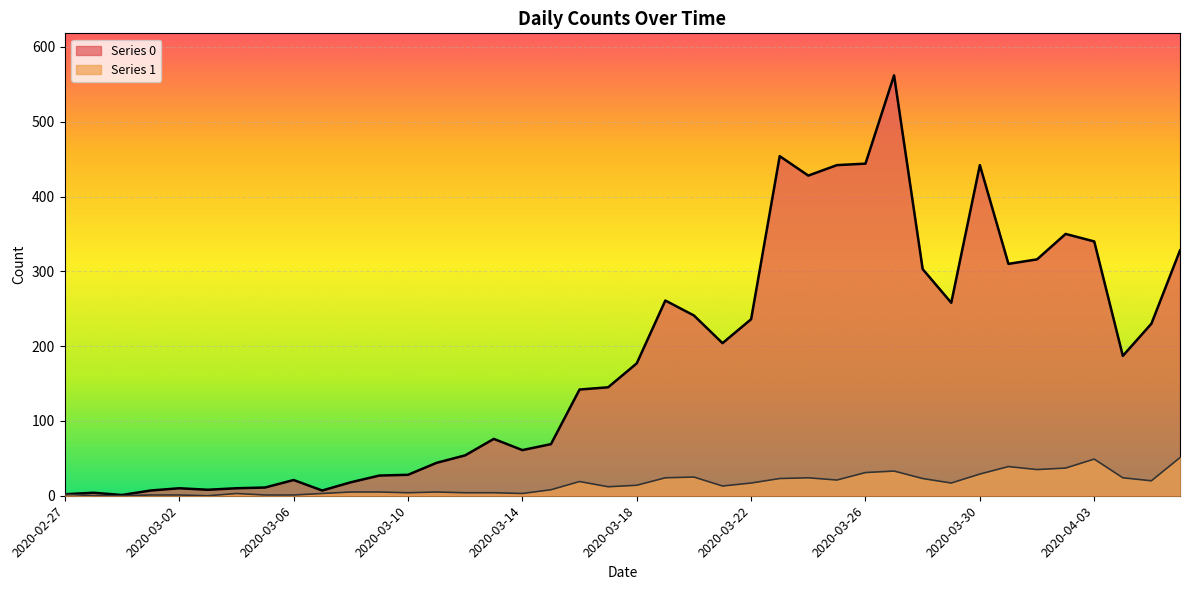

How many values in Series 1 are above zero?

37